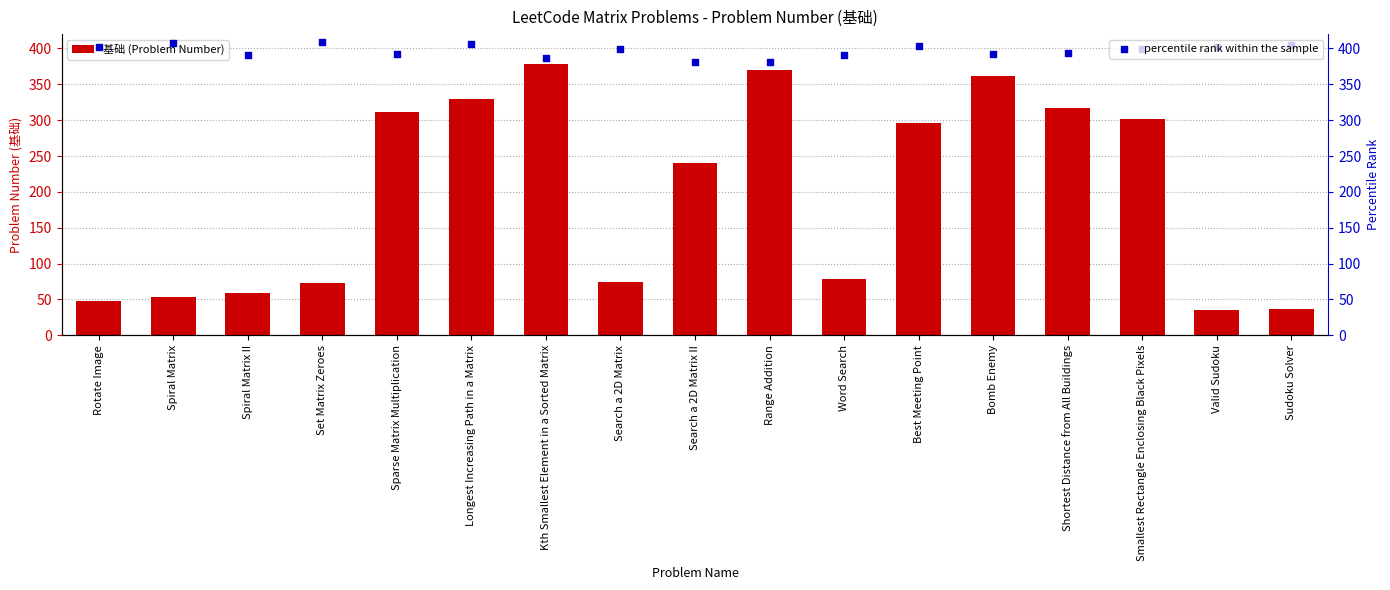

What are all the series names shown in the legend?

基础 (Problem Number), percentile rank within the sample